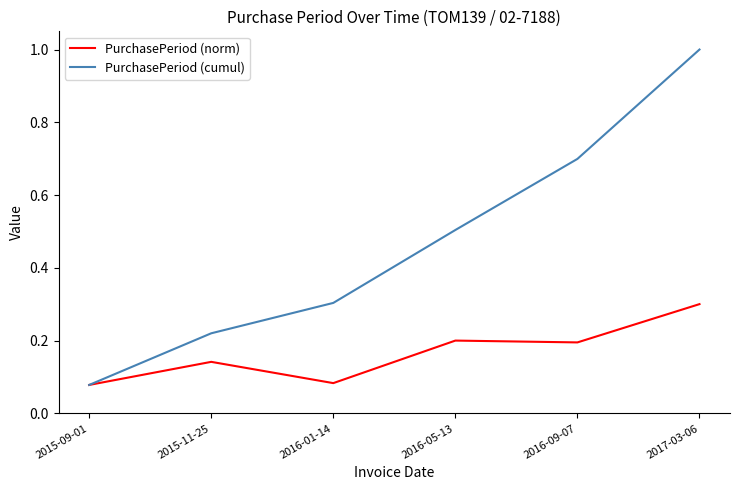

Is it true that PurchasePeriod (cumul) equals 0.5 at 2017-03-06?

False